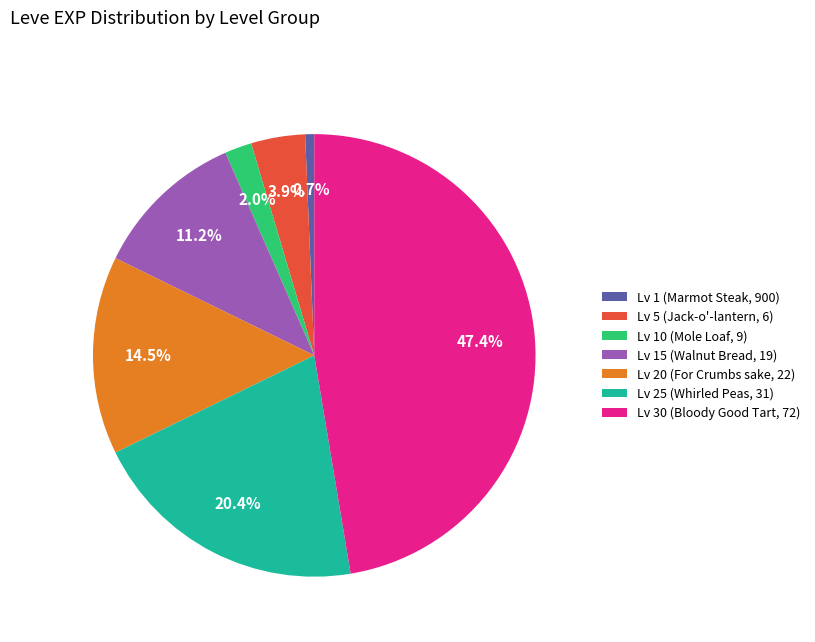

What is the ratio of the value at Lv 5 (Jack-o'-lantern, 6) to the value at Lv 1 (Marmot Steak, 900)?

6.0